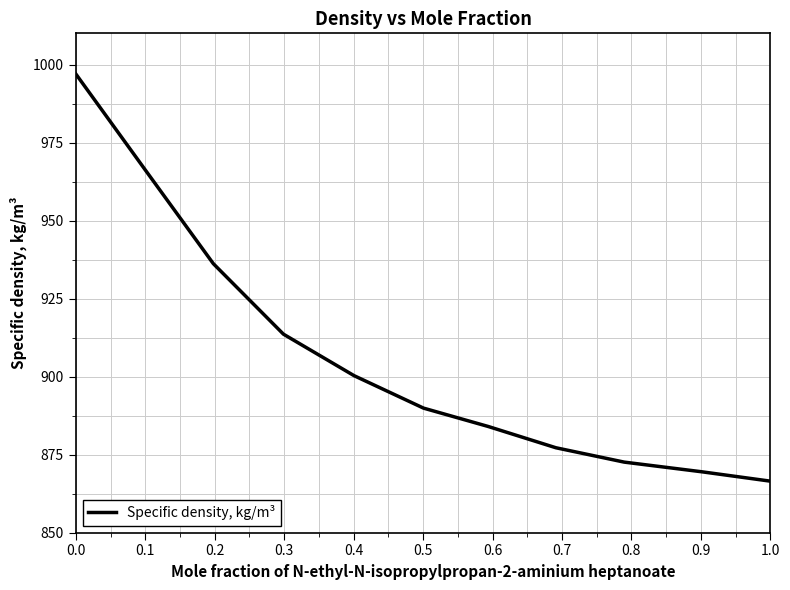

What is the greatest value displayed?

997.0